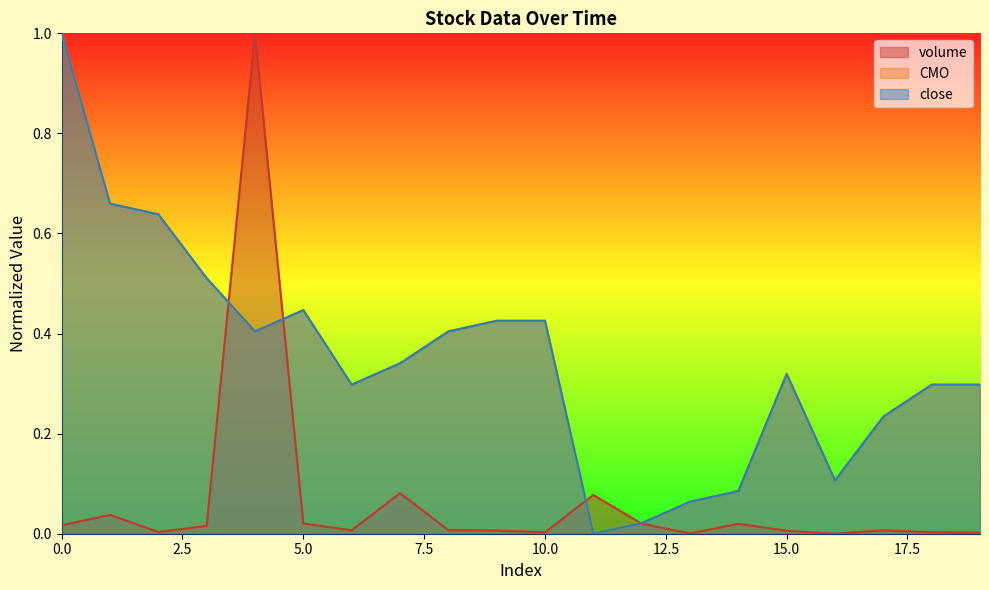

True or false: CMO and close intersect in this chart.

False